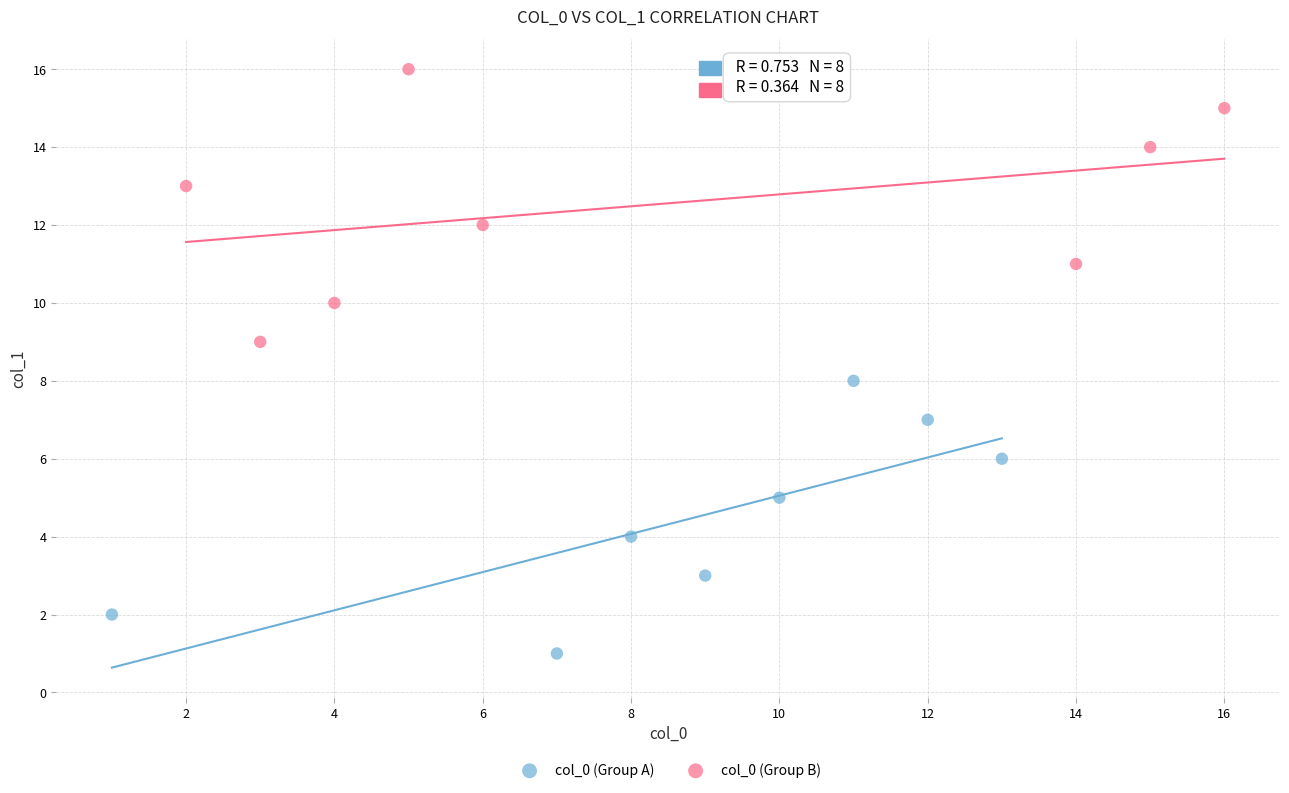

Which series reaches the maximum Y coordinate?

col_0 (Group B)